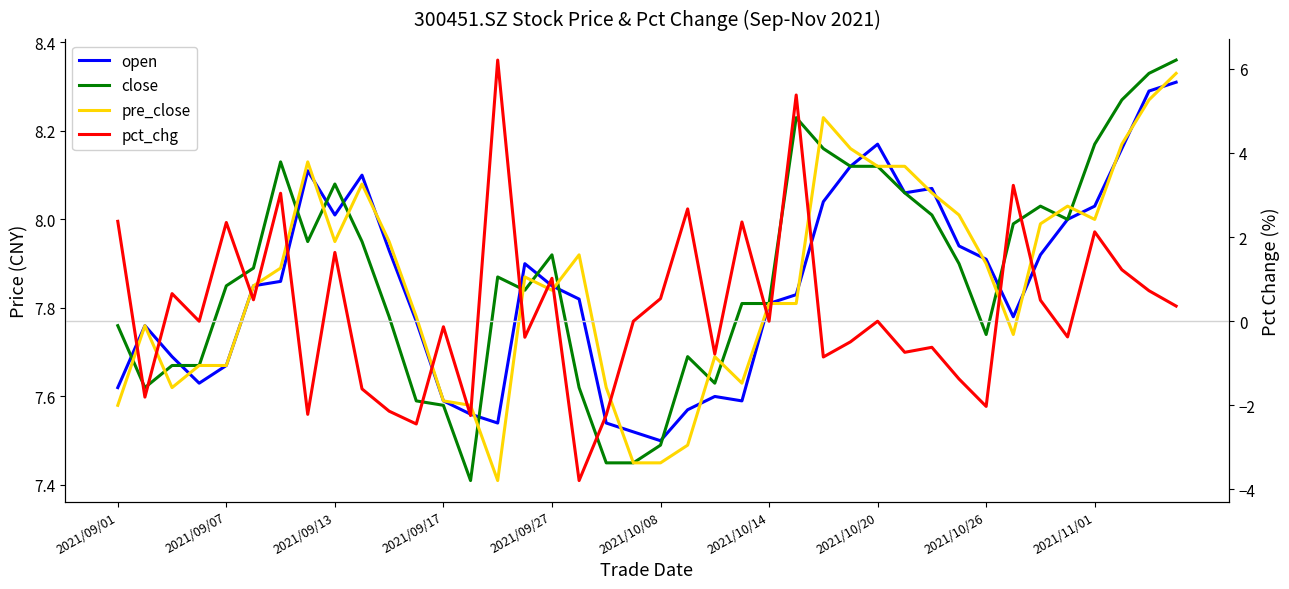

Is this an area chart (filled region under the line)?

No